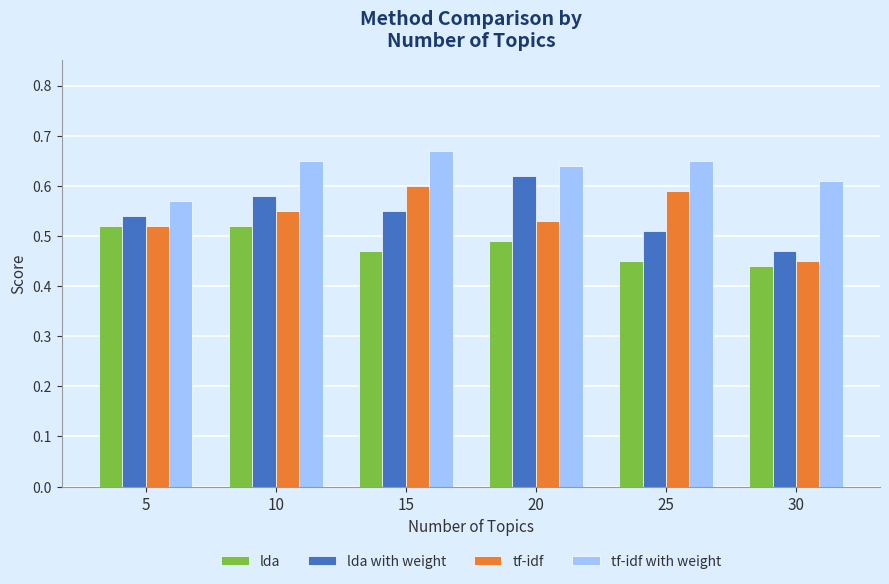

What is the total value across all series at 15?

2.3